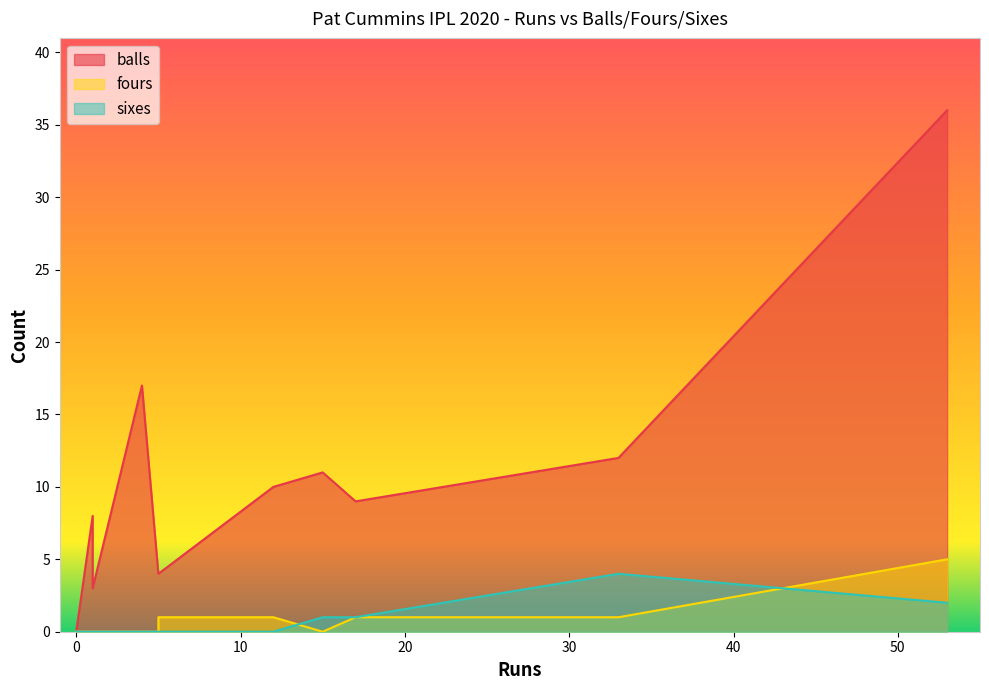

What is the maximum value for balls?

36